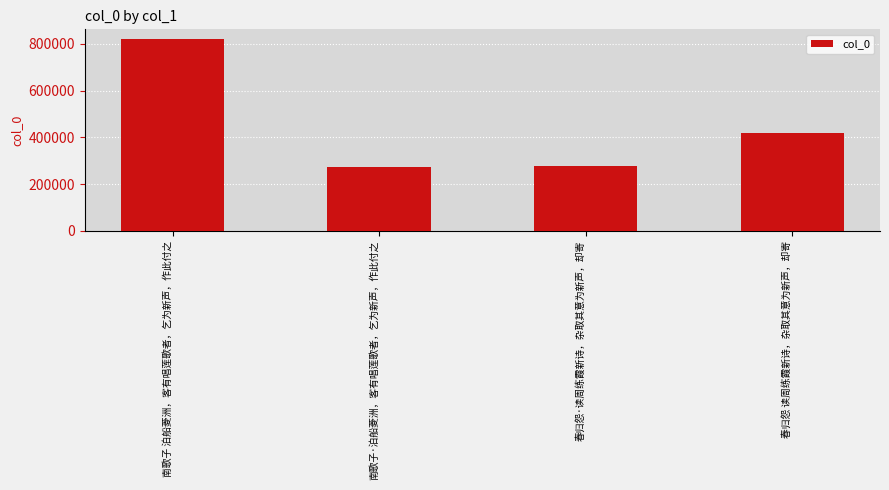

What is the change in value from 春归怨·读周练霞新诗，杂取其意为新声，却寄 to 春归怨 读周练霞新诗，杂取其意为新声，却寄?

+142033